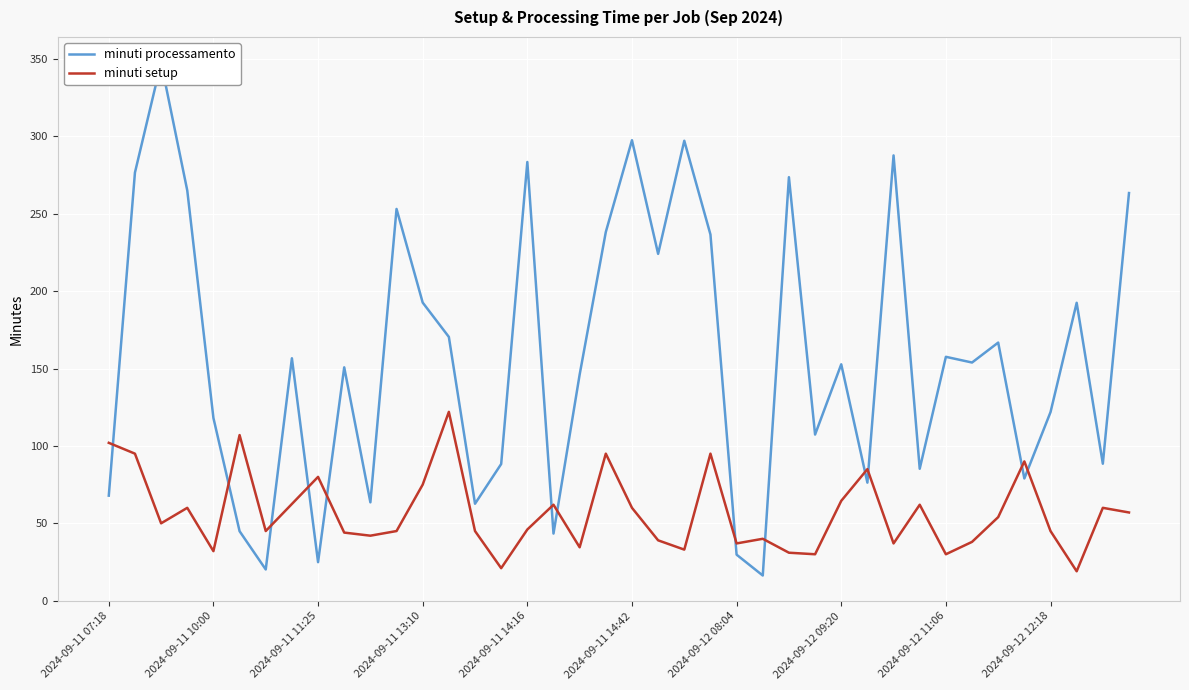

What are all the series names shown in the legend?

minuti processamento, minuti setup